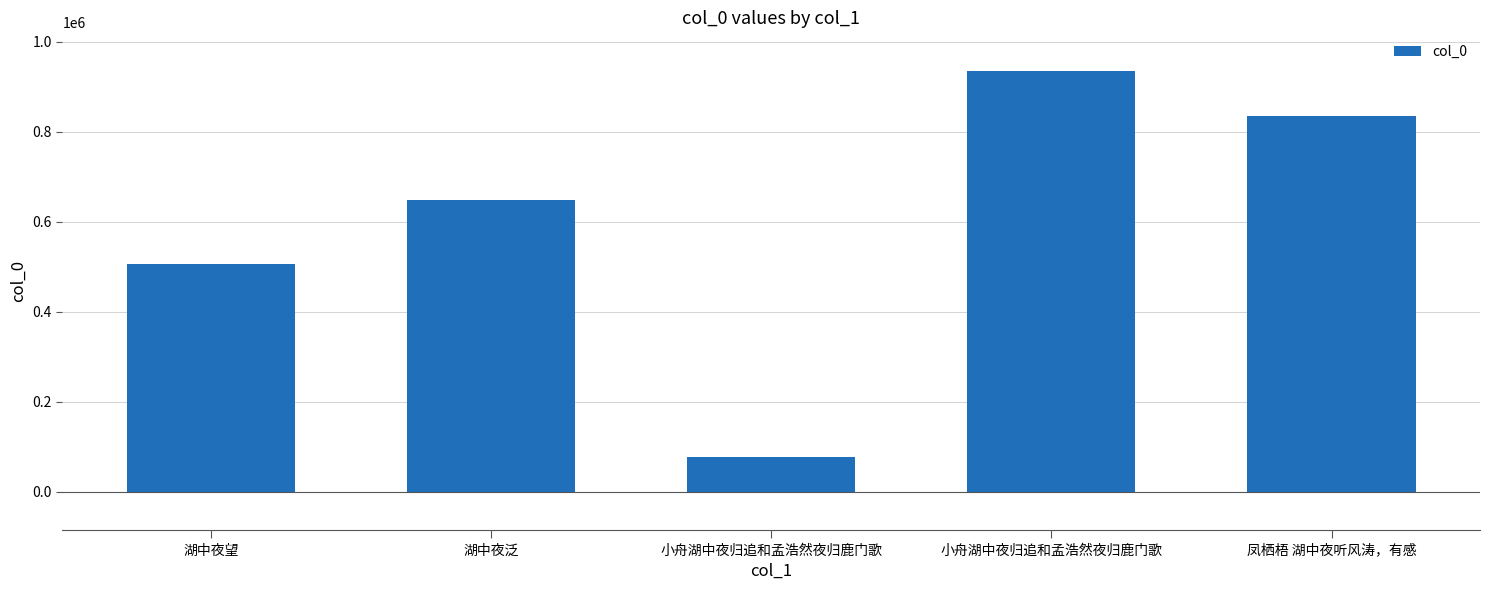

How many series are shown in this chart?

1